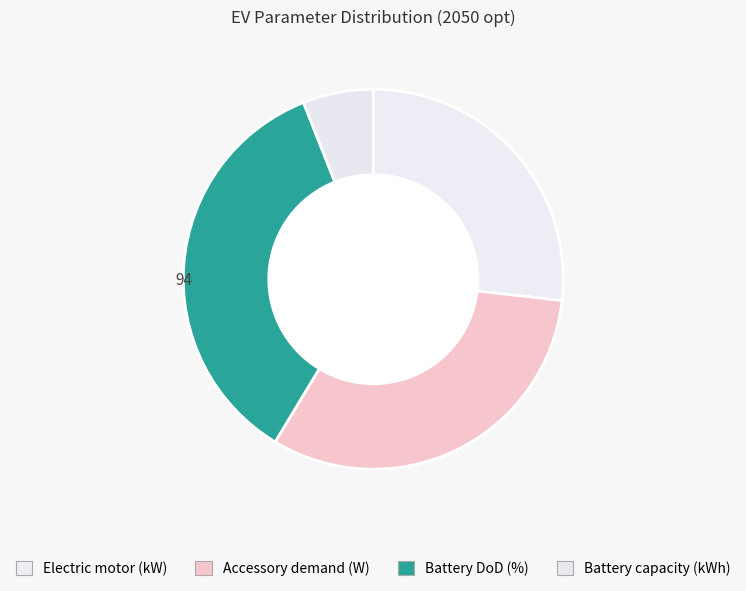

Does Accessory demand (W) represent more than half of the total?

No